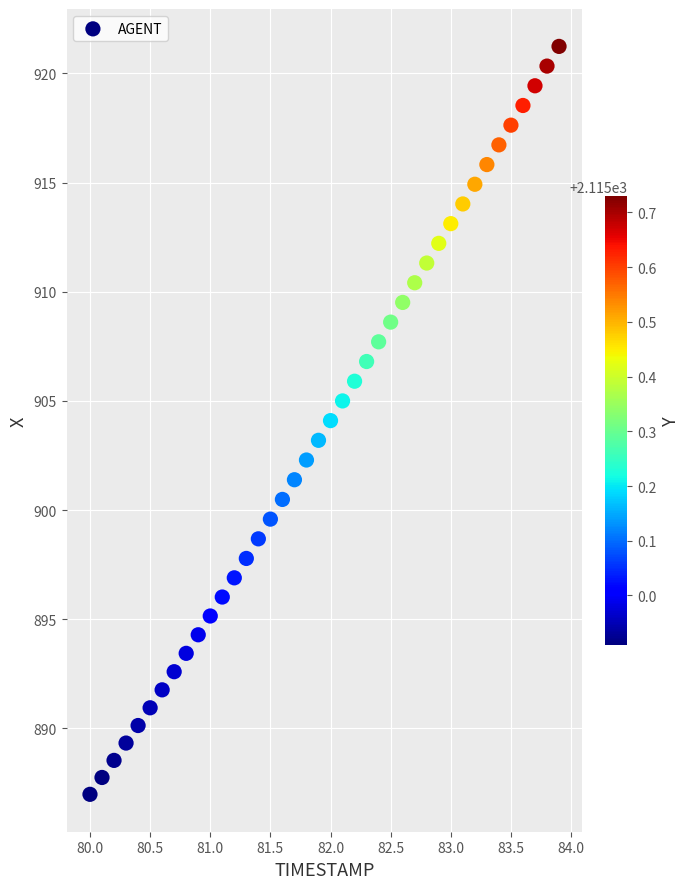

What is the range of Y values (max minus min)?

34.3